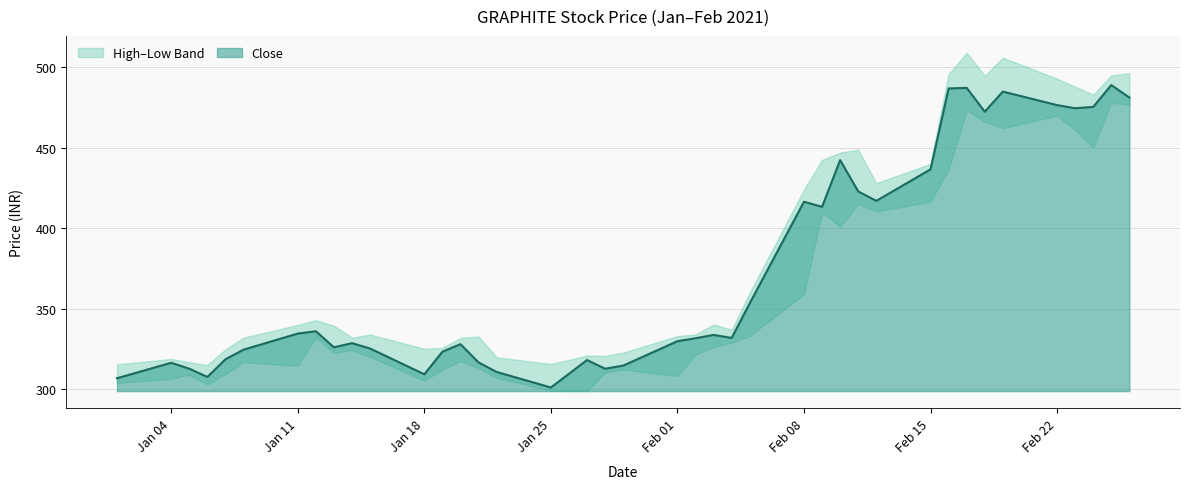

True or false: Close and High intersect in this chart.

False